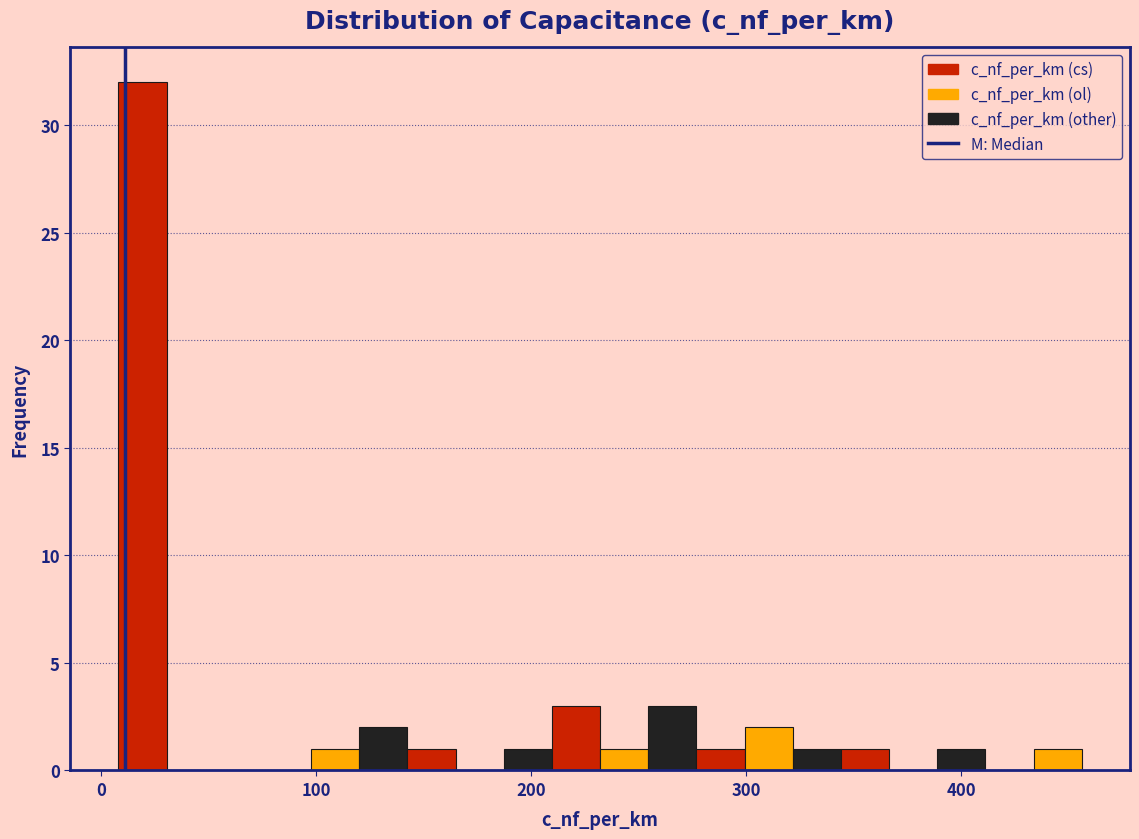

Around what value on the x-axis is the tallest bar? Give the approximate position of its centre, as read against the axis.

20